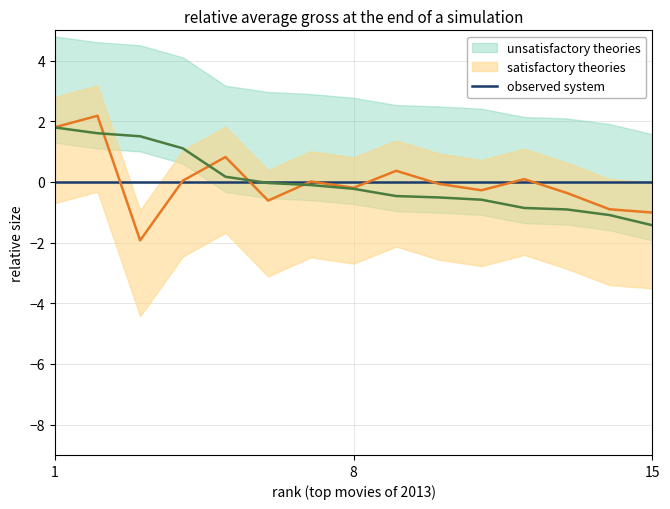

Which category has the highest value in the observed system series?

1